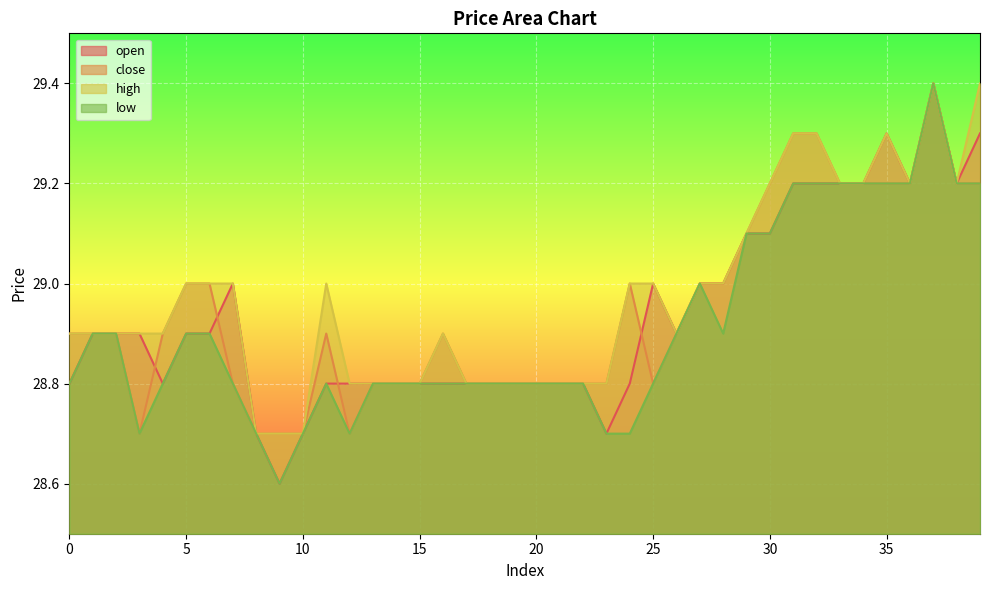

Reading left to right, list all the values displayed in this chart.

open: 28.8	28.9	28.9	28.9	28.8	28.9	28.9	29.0	28.7	28.6	28.7	28.8	28.8	28.8	28.8	28.8	28.8	28.8	28.8	28.8	28.8	28.8	28.8	28.7	28.8	29.0	28.9	29.0	29.0	29.1	29.1	29.2	29.2	29.2	29.2	29.3	29.2	29.4	29.2	29.3
close: 28.9	28.9	28.9	28.7	28.9	29.0	29.0	28.8	28.7	28.7	28.7	28.9	28.7	28.8	28.8	28.8	28.9	28.8	28.8	28.8	28.8	28.8	28.8	28.8	29.0	28.8	28.9	29.0	29.0	29.1	29.2	29.3	29.3	29.2	29.2	29.2	29.2	29.4	29.2	29.2
high: 28.9	28.9	28.9	28.9	28.9	29.0	29.0	29.0	28.7	28.7	28.7	29.0	28.8	28.8	28.8	28.8	28.9	28.8	28.8	28.8	28.8	28.8	28.8	28.8	29.0	29.0	28.9	29.0	29.0	29.1	29.2	29.3	29.3	29.2	29.2	29.3	29.2	29.4	29.2	29.4
low: 28.8	28.9	28.9	28.7	28.8	28.9	28.9	28.8	28.7	28.6	28.7	28.8	28.7	28.8	28.8	28.8	28.8	28.8	28.8	28.8	28.8	28.8	28.8	28.7	28.7	28.8	28.9	29.0	28.9	29.1	29.1	29.2	29.2	29.2	29.2	29.2	29.2	29.4	29.2	29.2